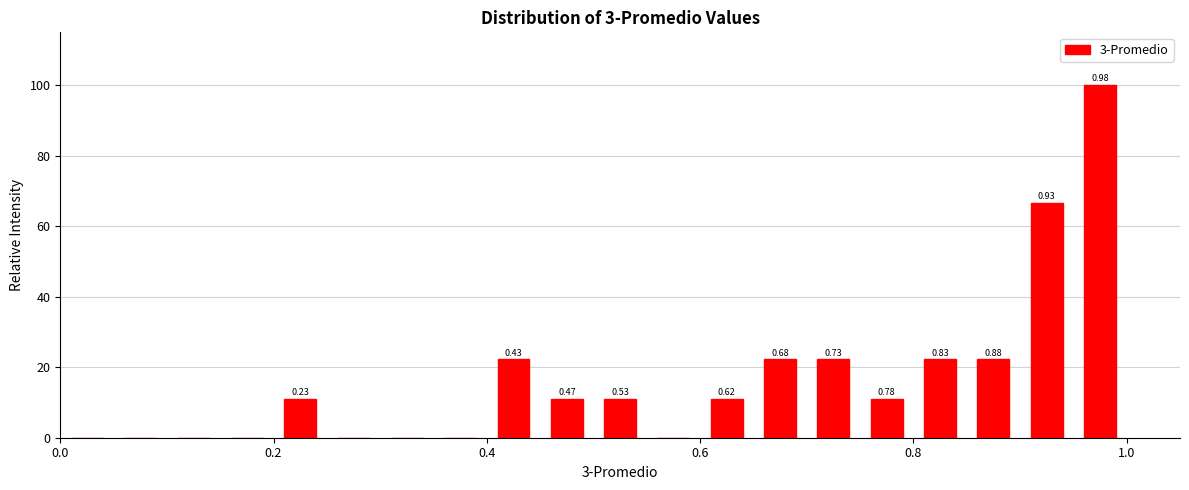

Around what value on the x-axis is the tallest bar? Give the approximate position of its centre, as read against the axis.

0.98